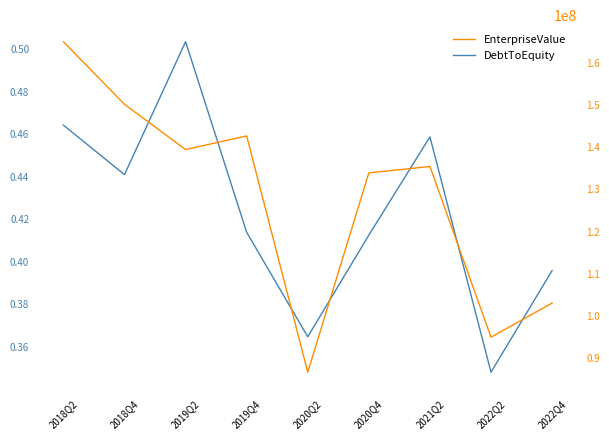

What is the difference between the DebtToEquity values at 2022Q2 and 2018Q2?

0.1